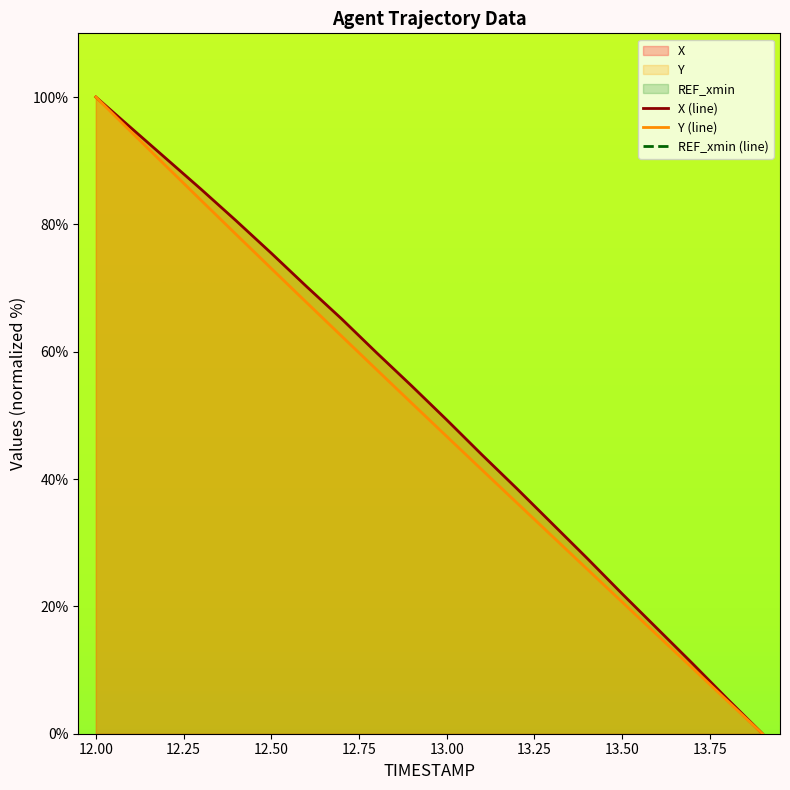

List the series in order of their overall mean, highest first.

X, Y